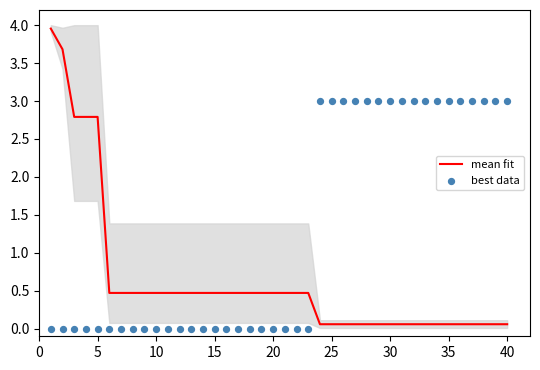

Which series has the largest total across all categories?

best data